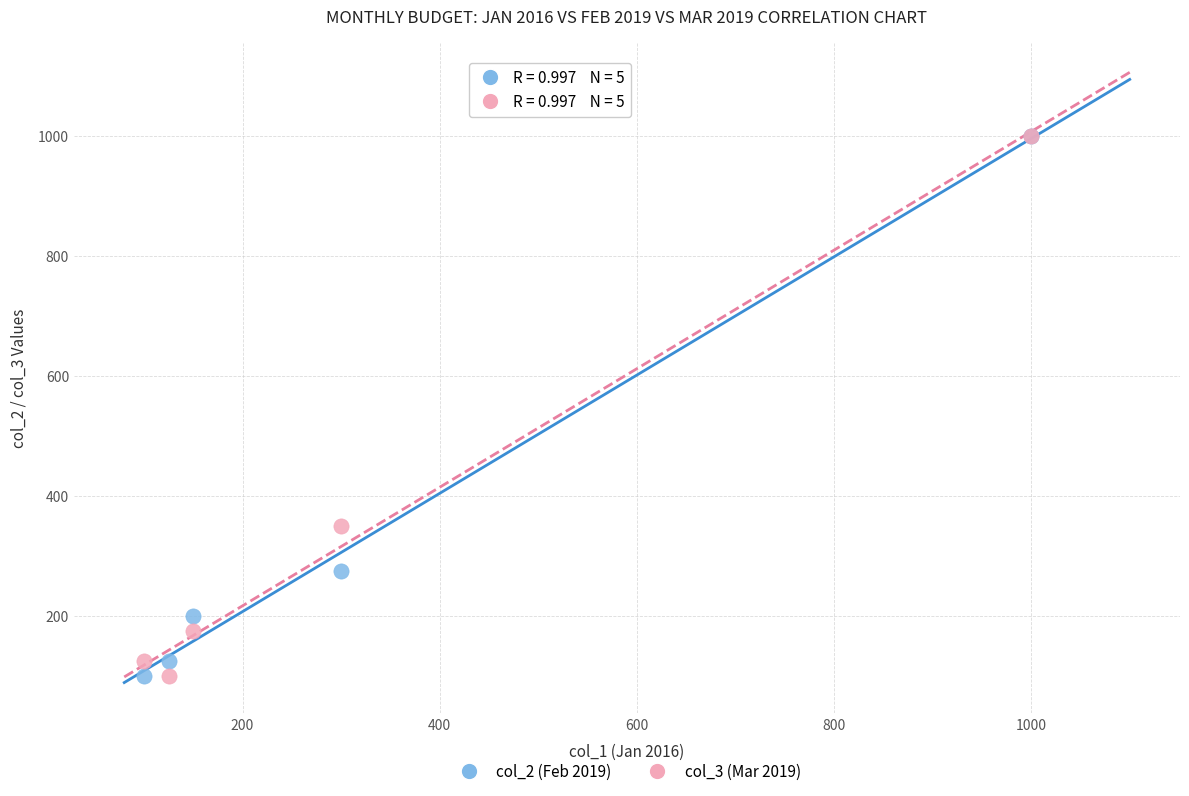

Across all series, what Y value is closest to 550?

350